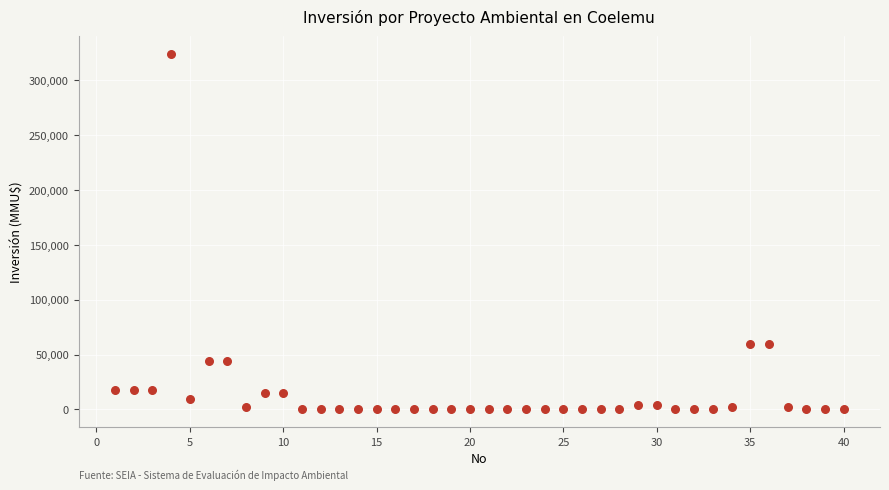

What is the range of Y values (max minus min)?

324020